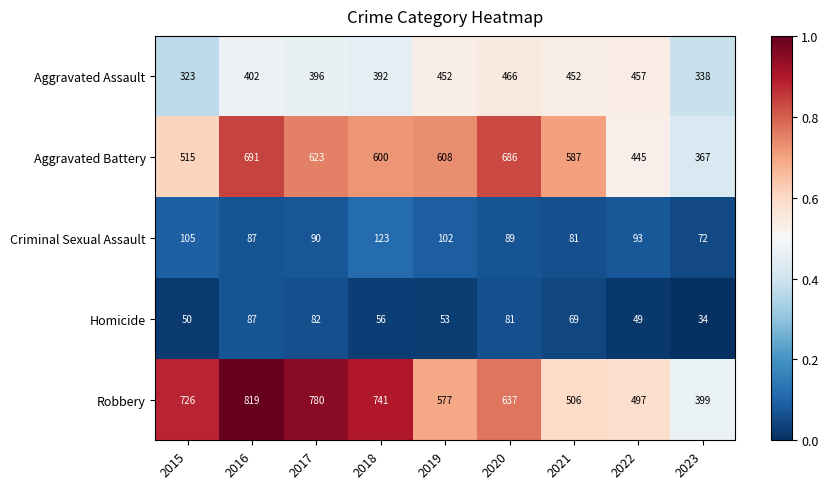

What is the difference between the maximum and minimum values in the Homicide series?

53